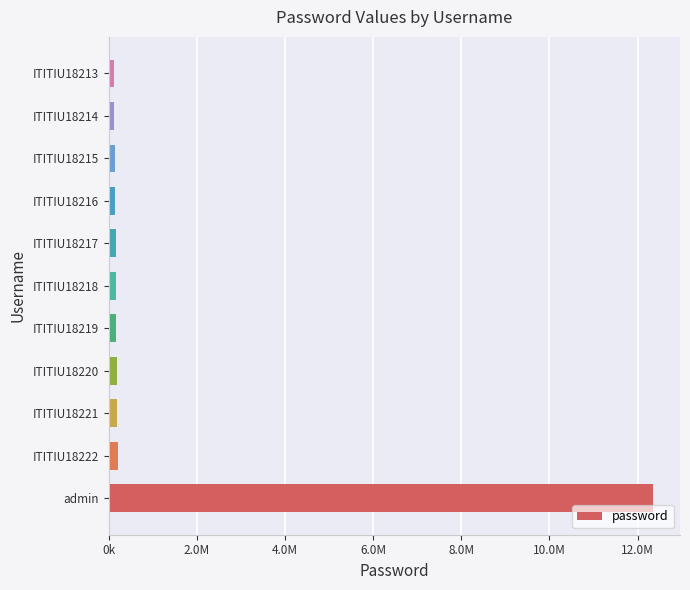

What is the difference between the maximum and minimum values?

12225478